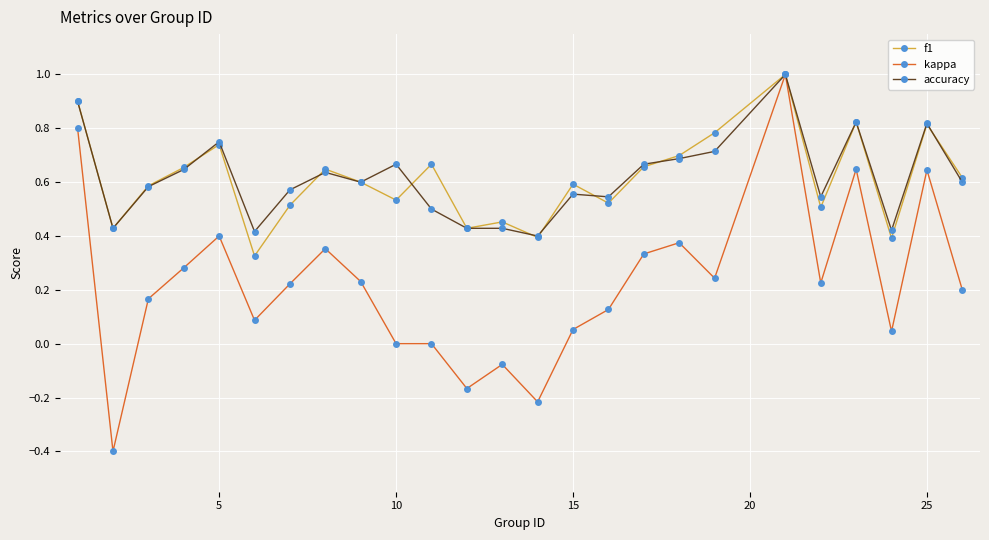

Which series has the largest range (max minus min)?

kappa